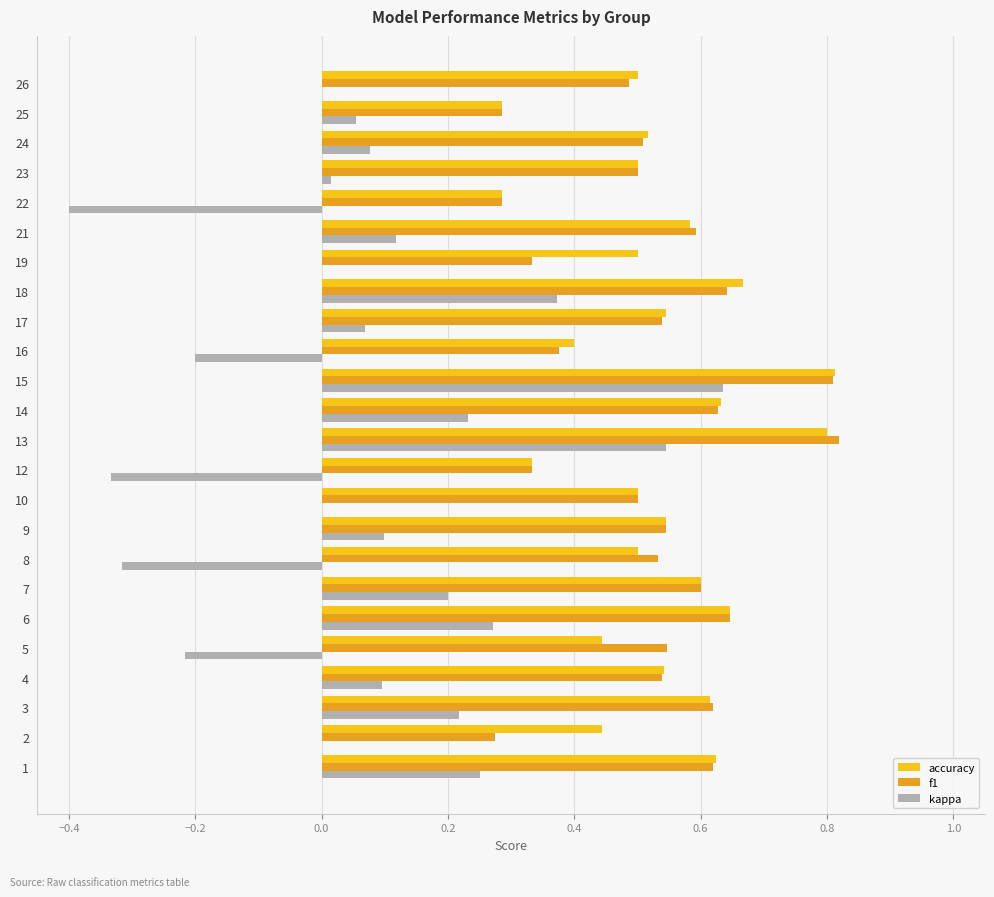

What is the total value across all series at 10?

1.0